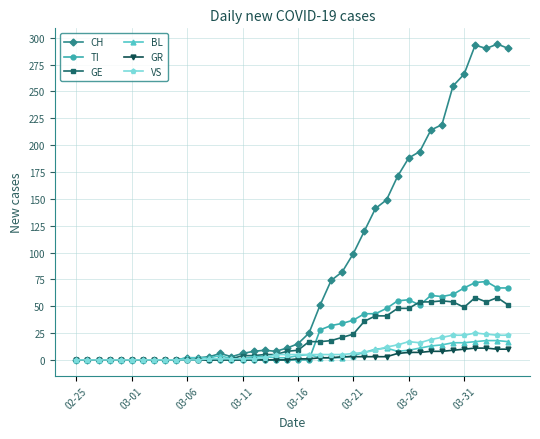

What are all the series names shown in the legend?

CH, TI, GE, BL, GR, VS